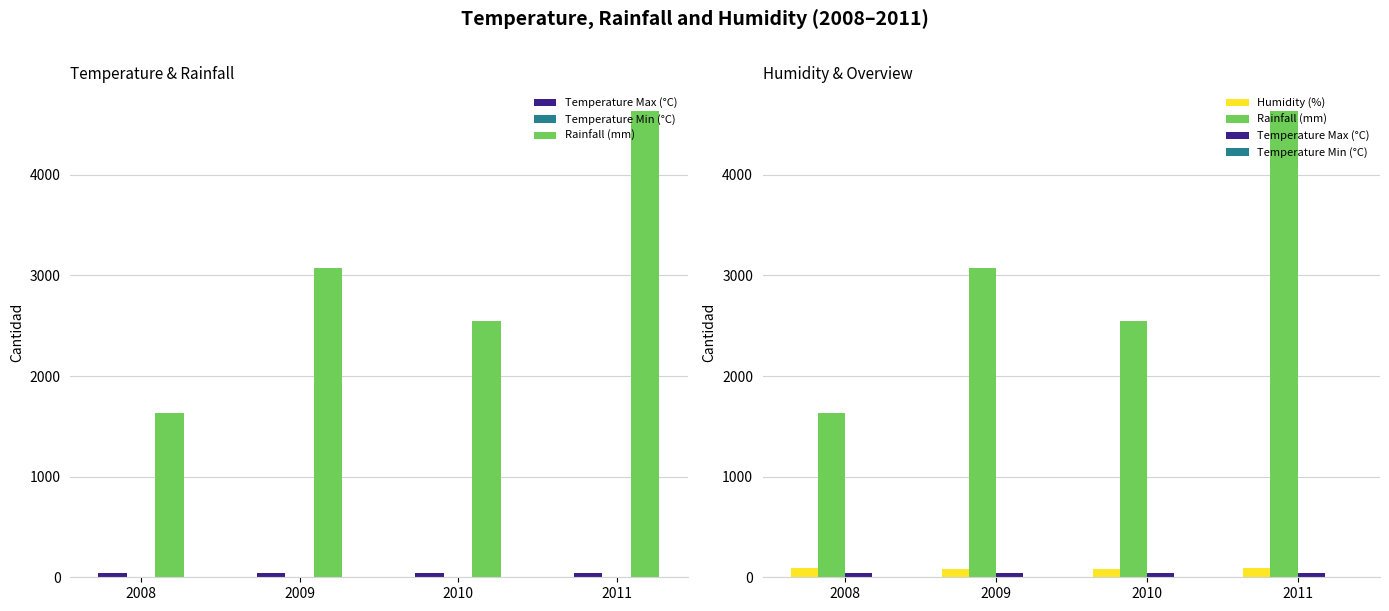

What is the sum of the Temperature Min (°C) values at 2011 and 2009?

11.9